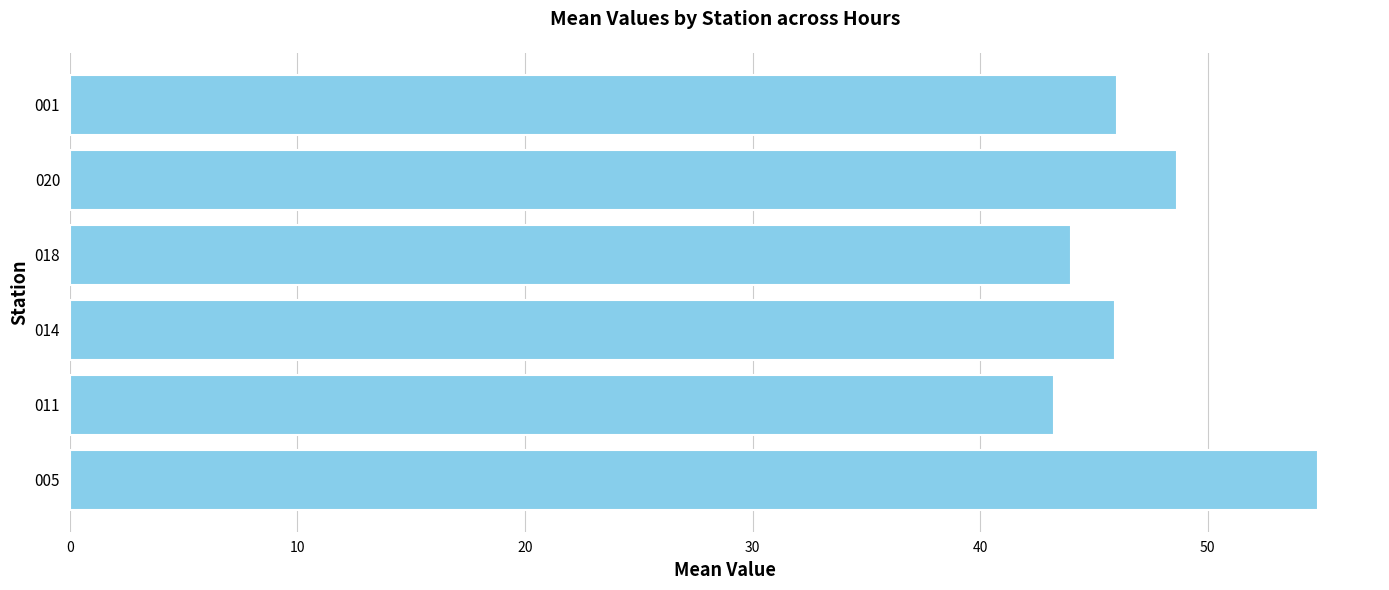

What is the difference between the second highest and minimum values?

5.4